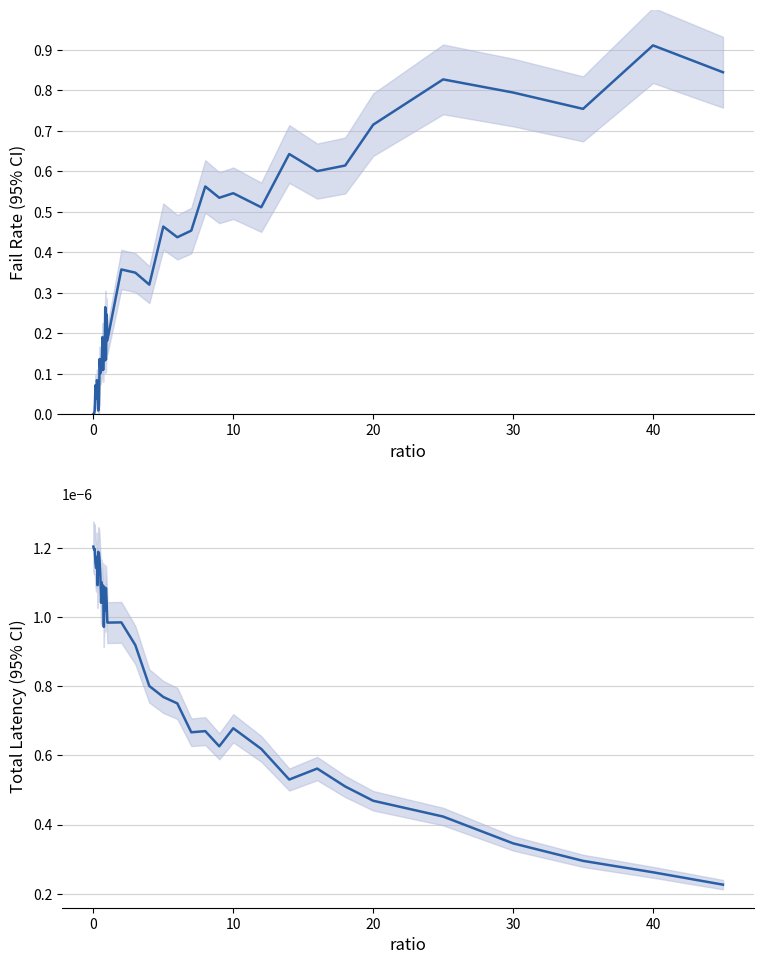

Which series has the widest spread of values?

failRate